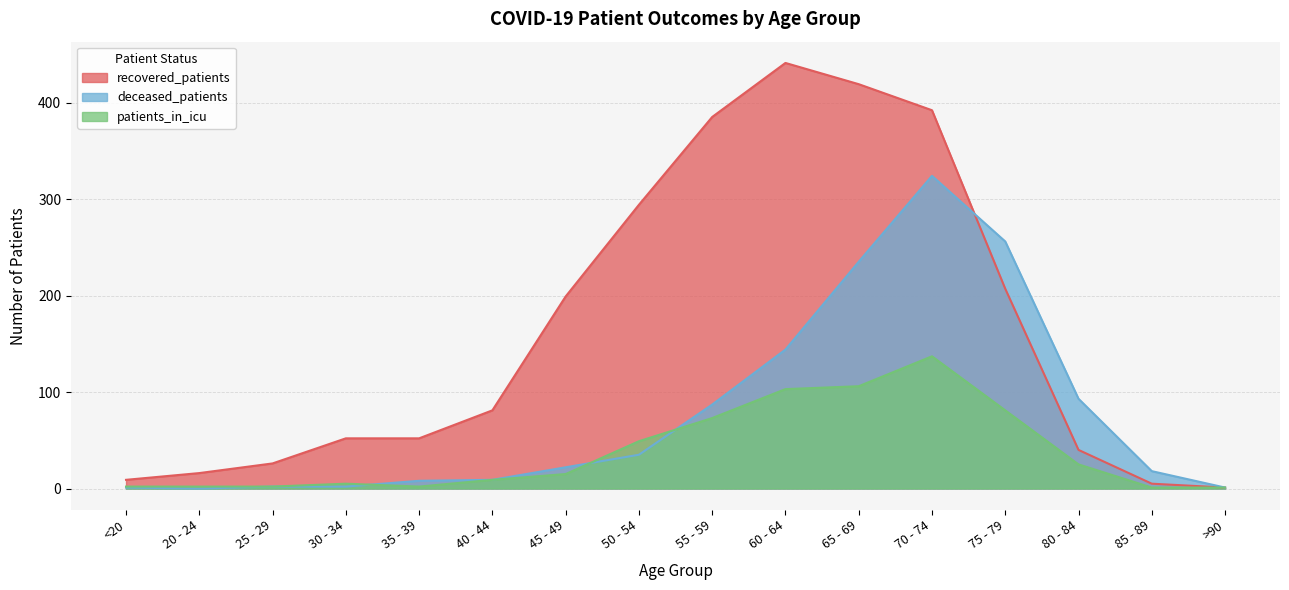

How many lines are shown in the chart?

3